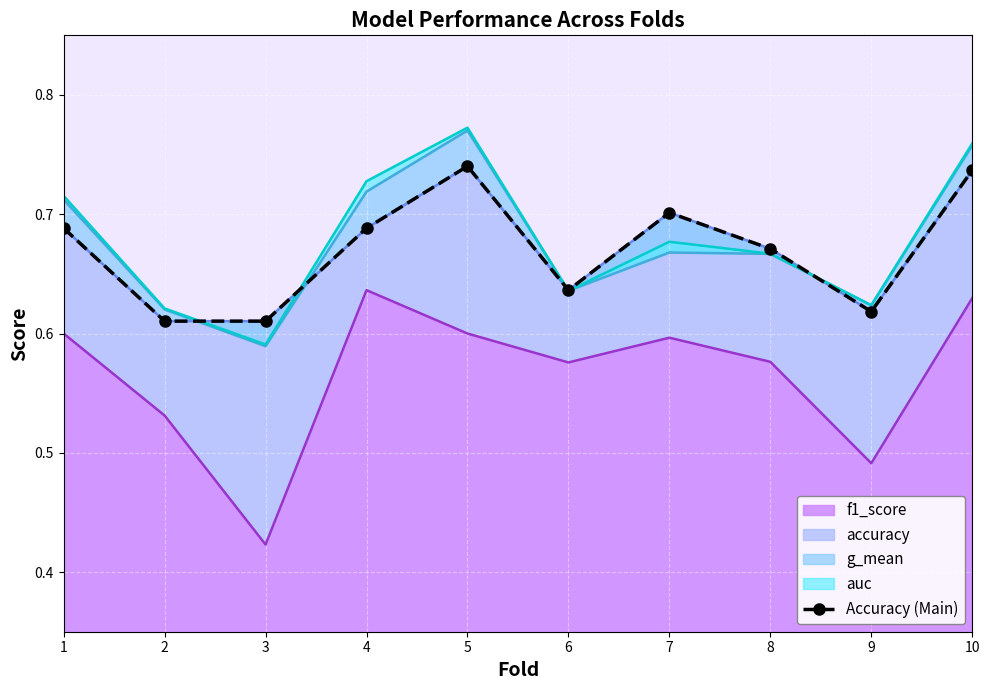

At which category does the data reach its first local peak?

5